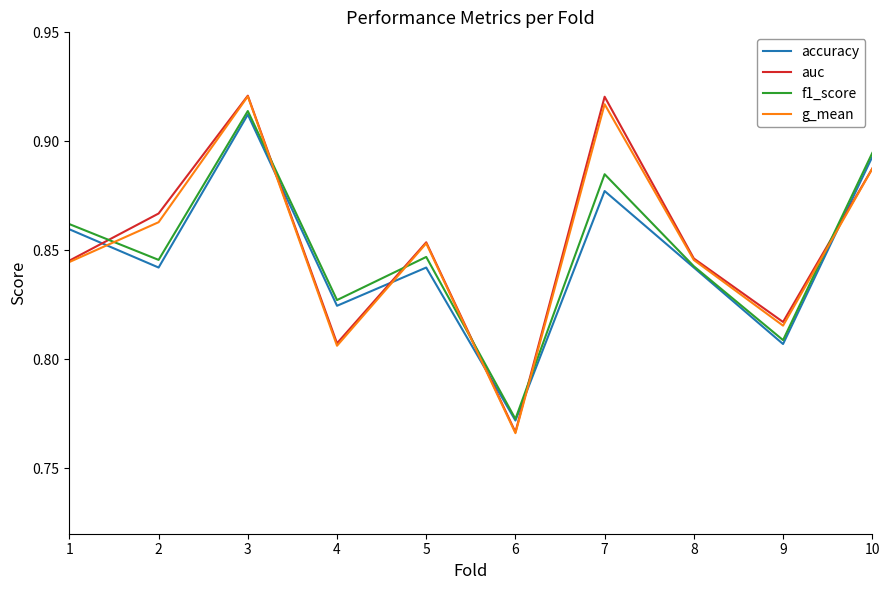

At which label is f1_score closest to 0?

6